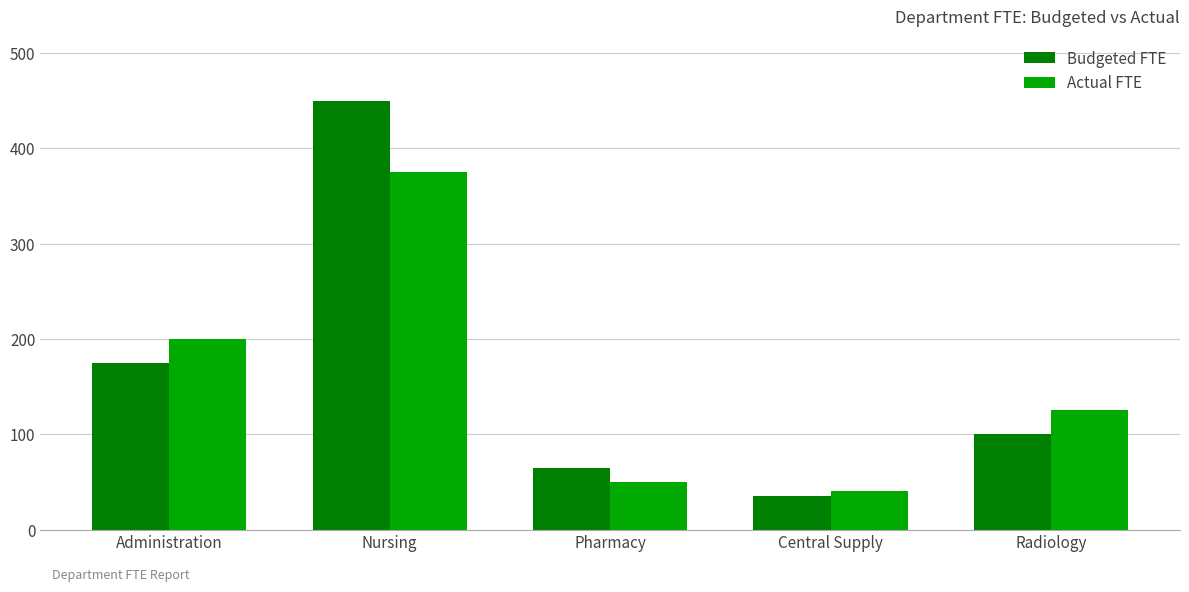

At which label does Budgeted FTE reach its minimum?

Central Supply